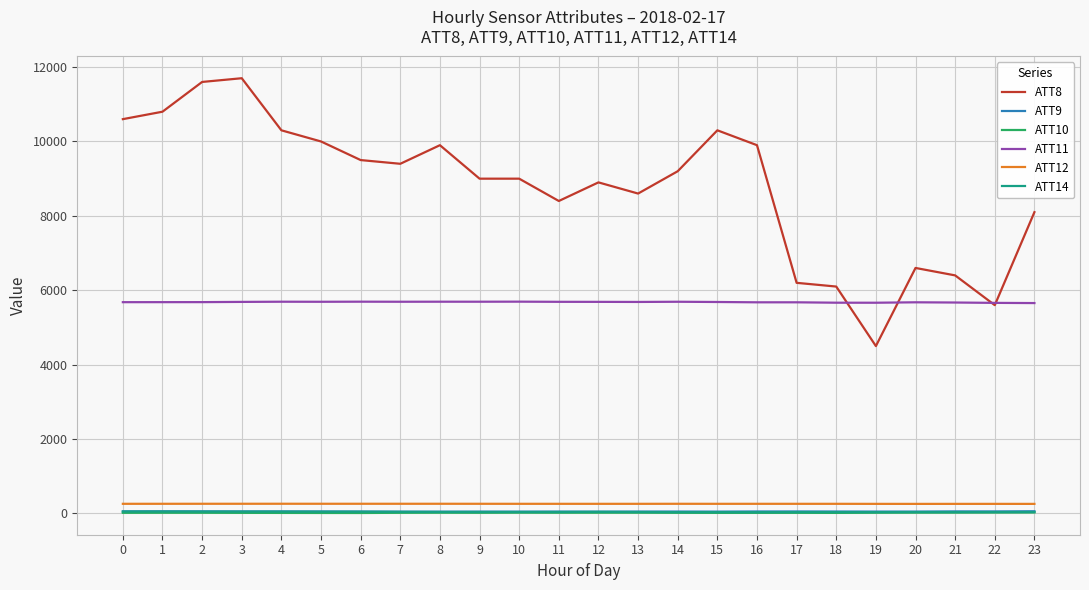

True or false: ATT8 and ATT10 intersect in this chart.

False